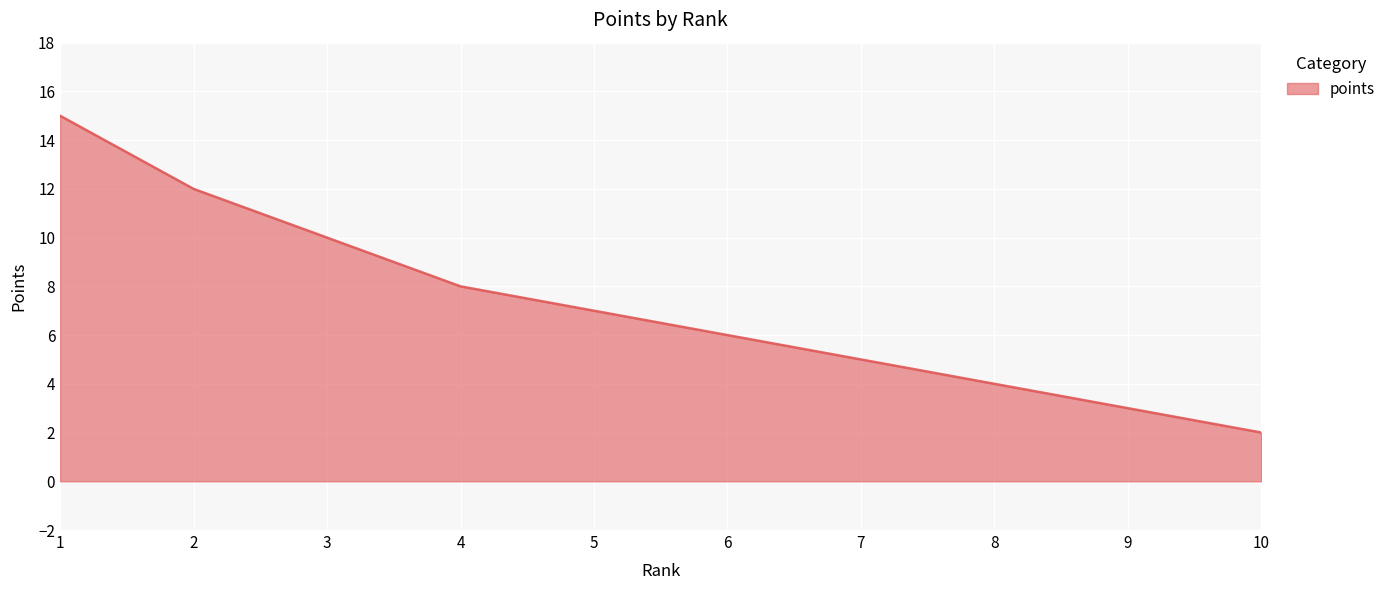

What is the difference between the values at 6 and 8?

2